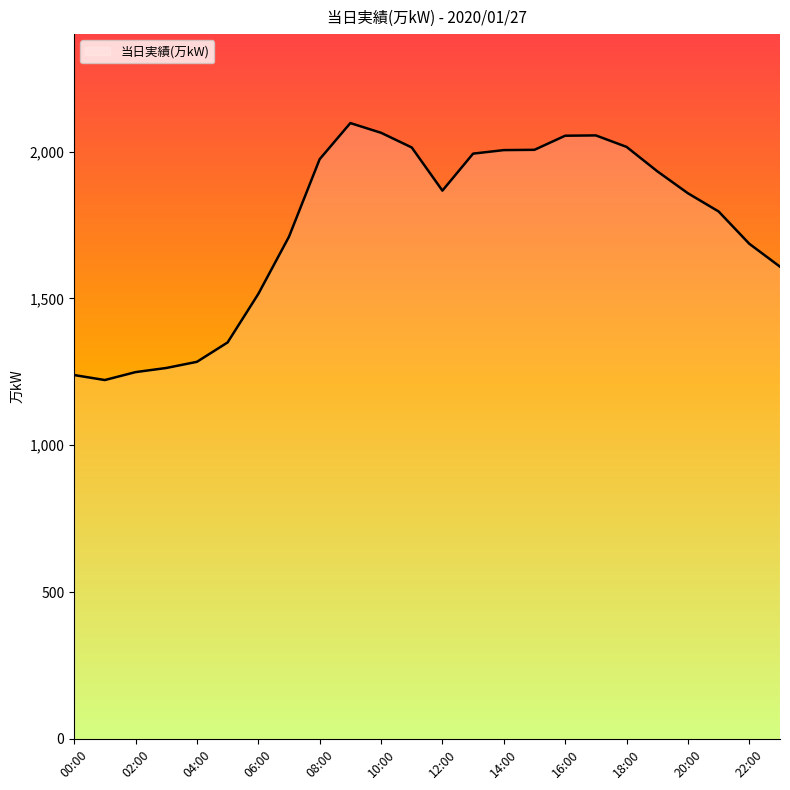

What is the difference between the maximum and minimum values?

875